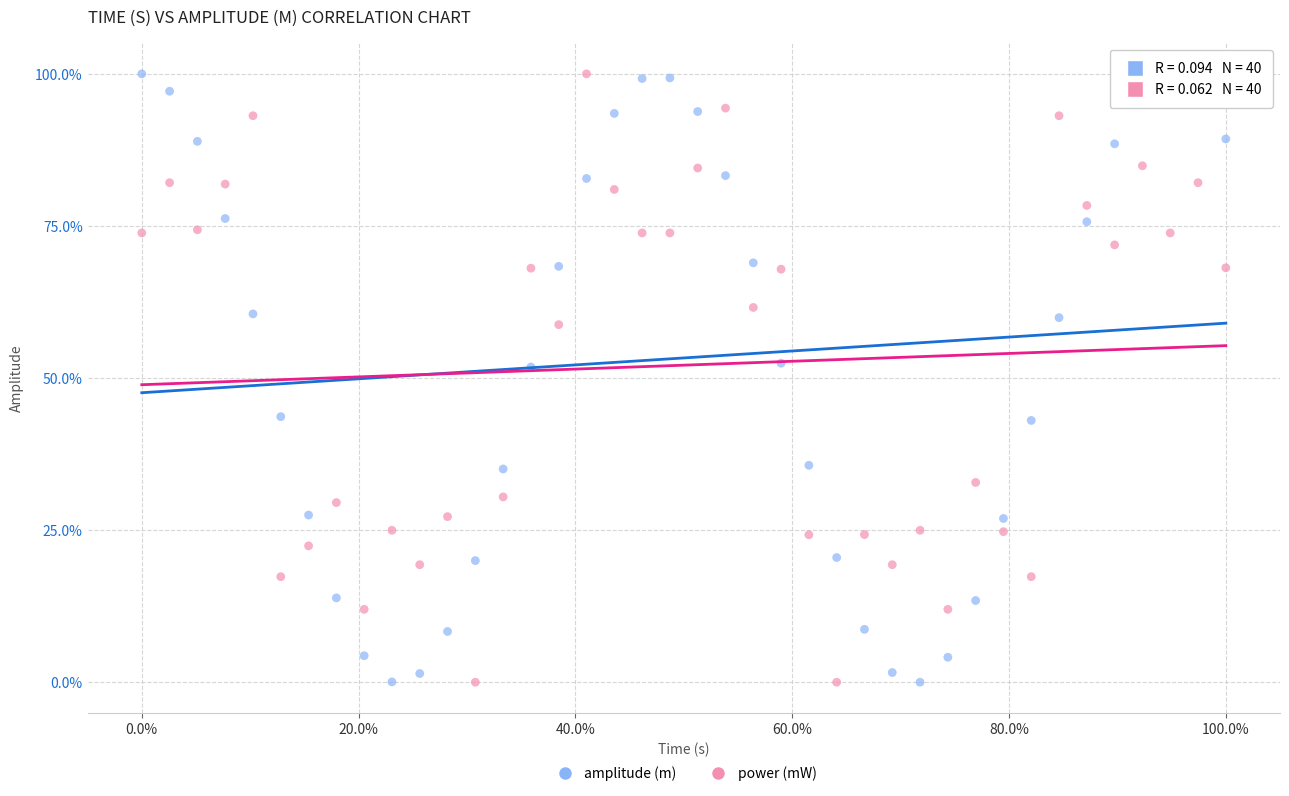

What are all the series names shown in the legend?

amplitude (m), power (mW)